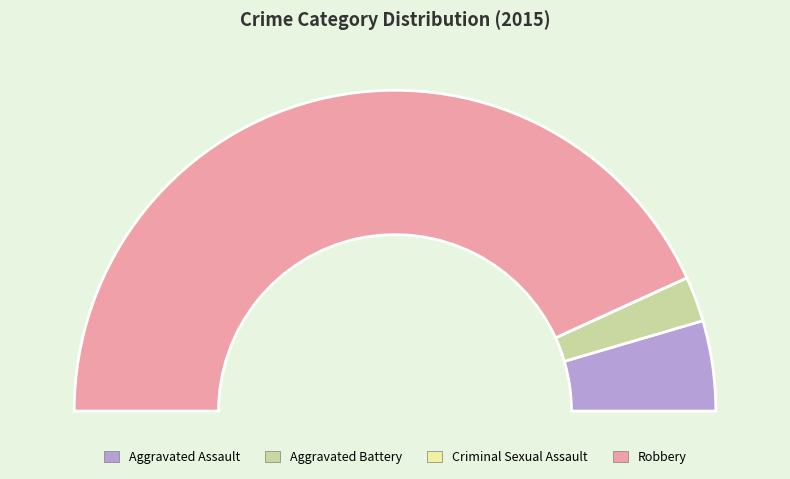

Does any single category account for the majority?

Yes